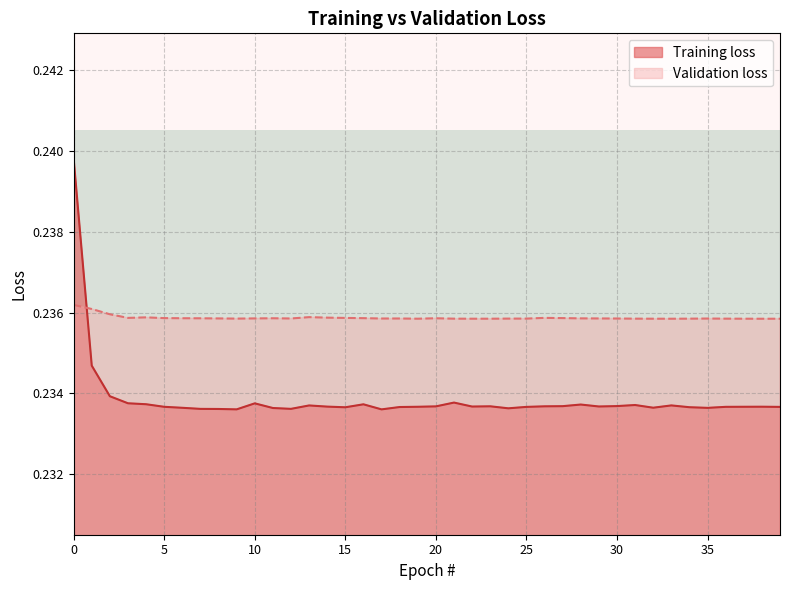

List the series in order of their peak value, lowest first.

Validation loss, Training loss